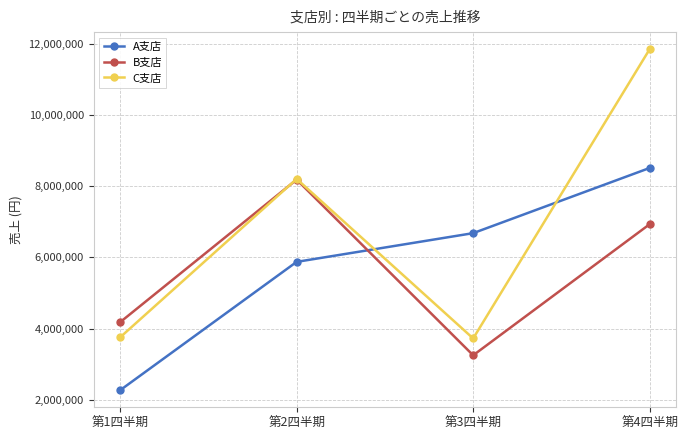

True or false: A支店 has more than 1 interior local peaks.

False